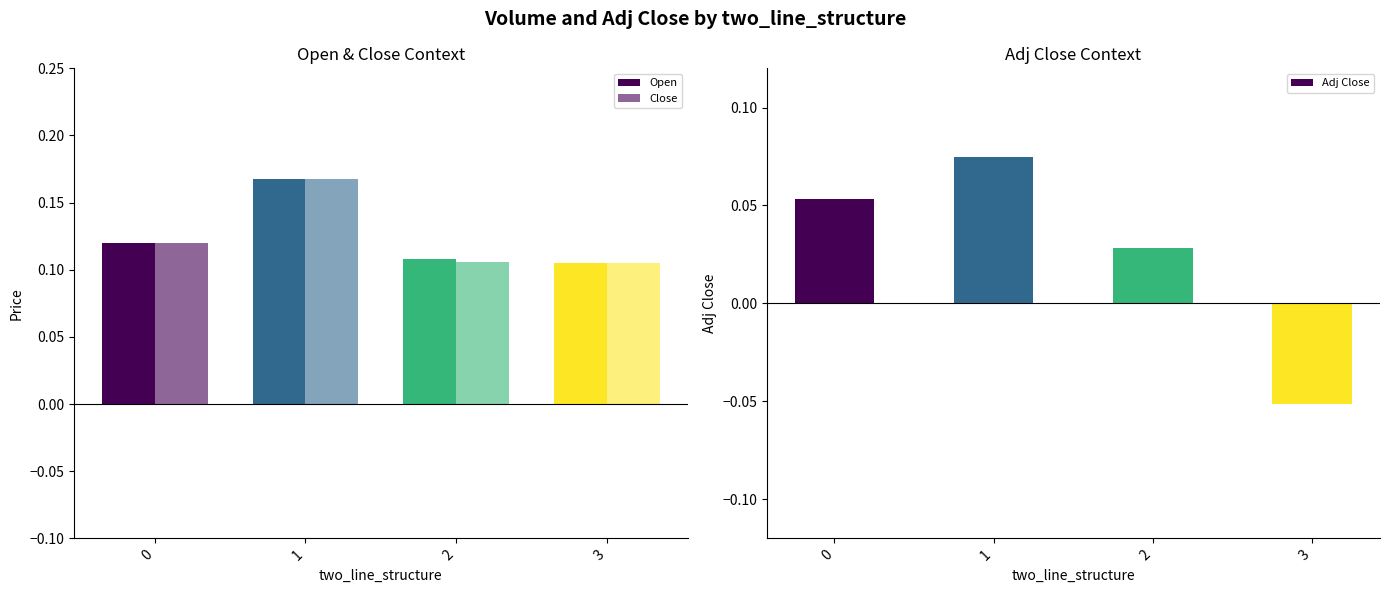

Which series changed the most between 1 and 3?

Adj Close